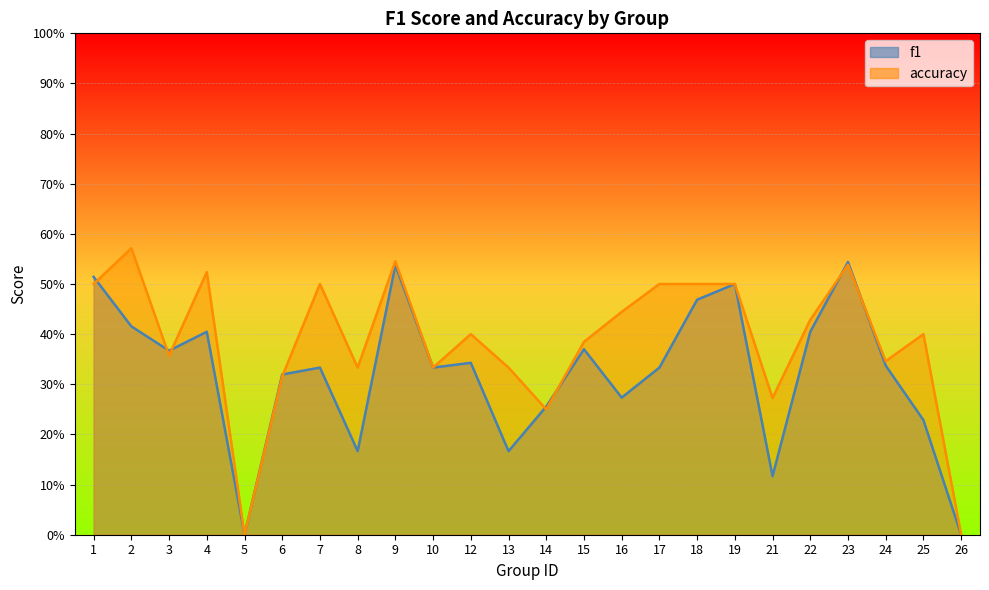

Does the chart display data point markers on the line(s)?

No